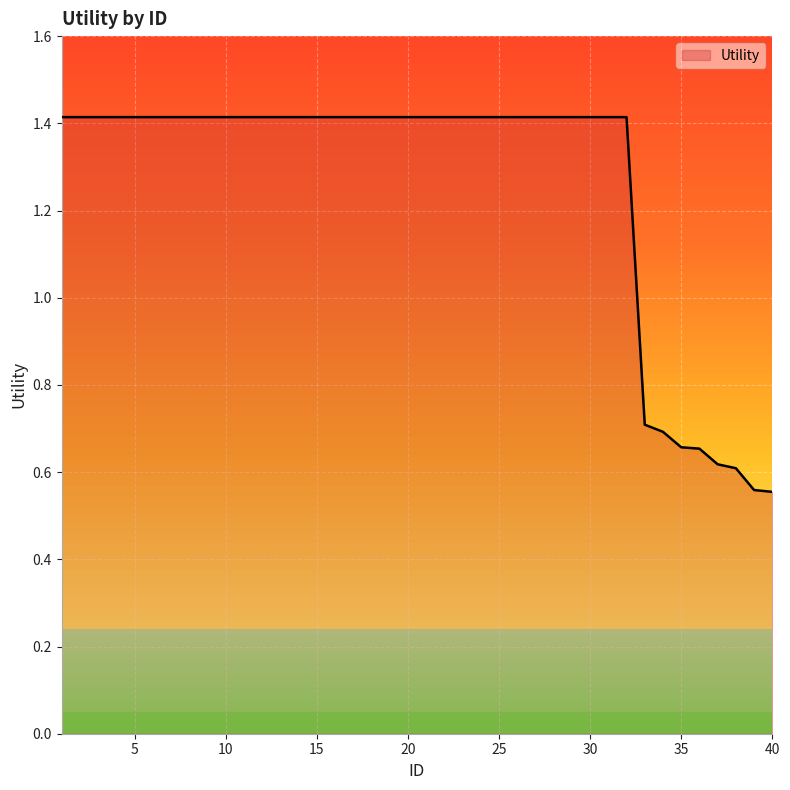

What is the greatest value displayed?

1.4